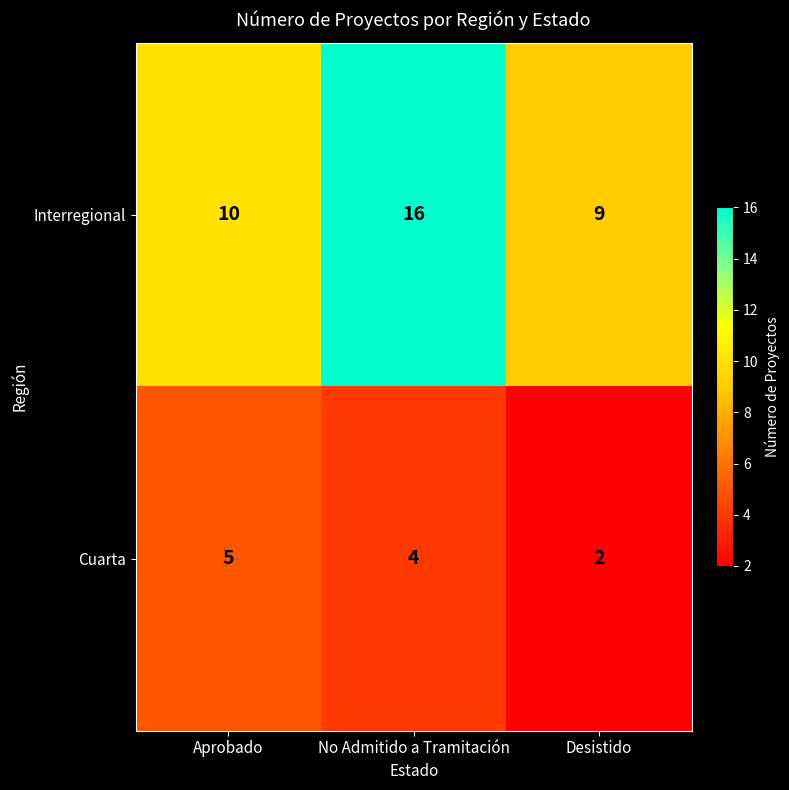

Rank the series at Desistido from lowest to highest value.

Cuarta, Interregional